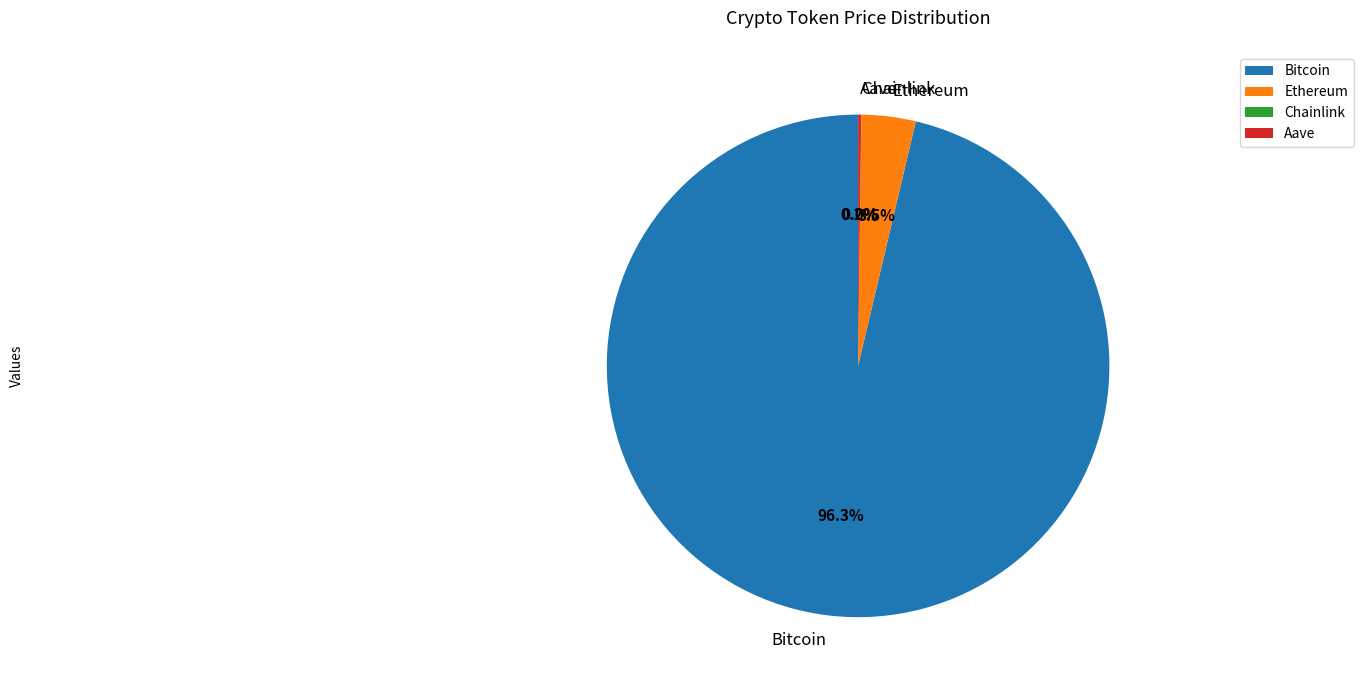

Which category accounts for the majority?

Bitcoin